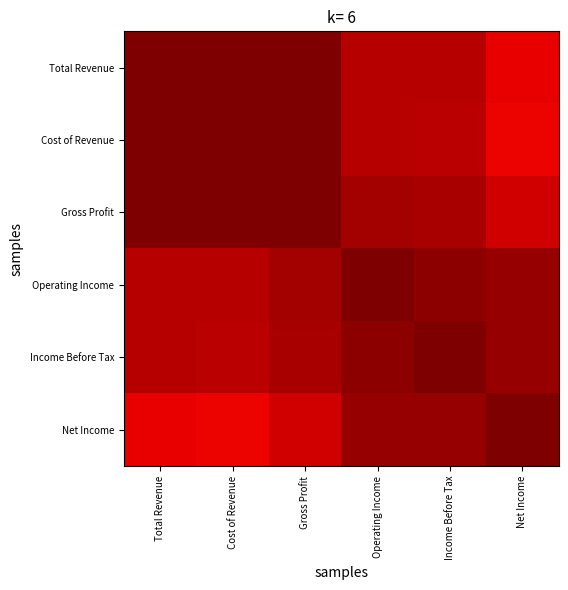

Count the number of categories in the chart.

6